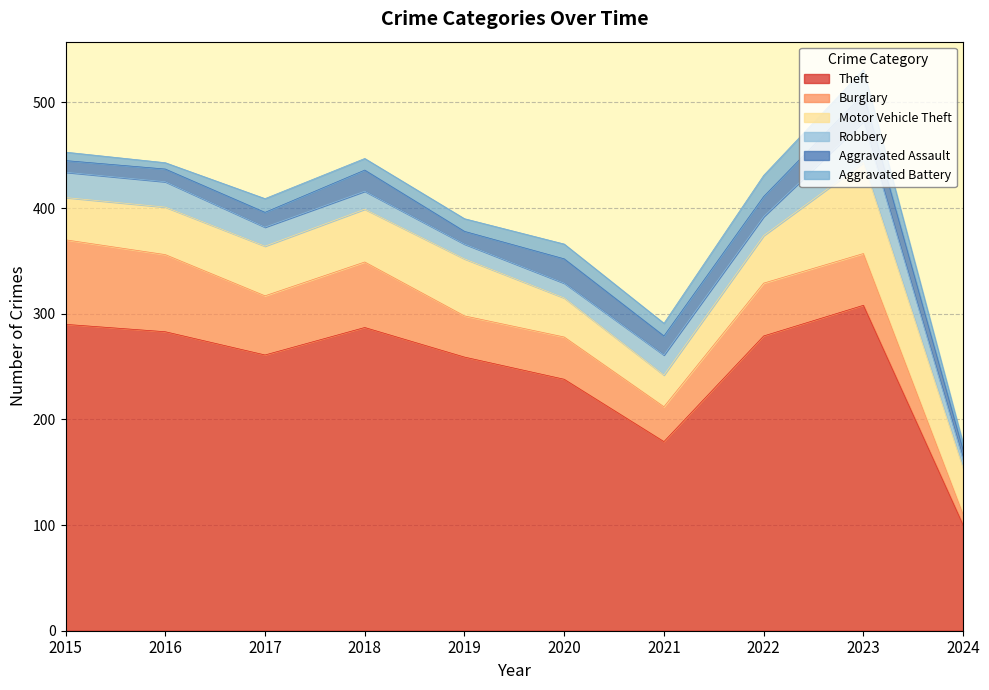

Which has a higher value, 2022 or 2019?

2022